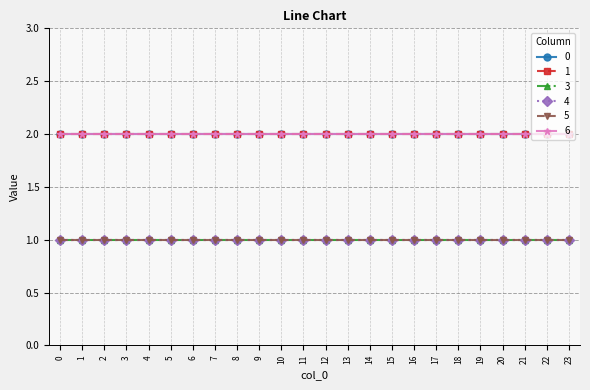

What is the total value across all series at 1?

9